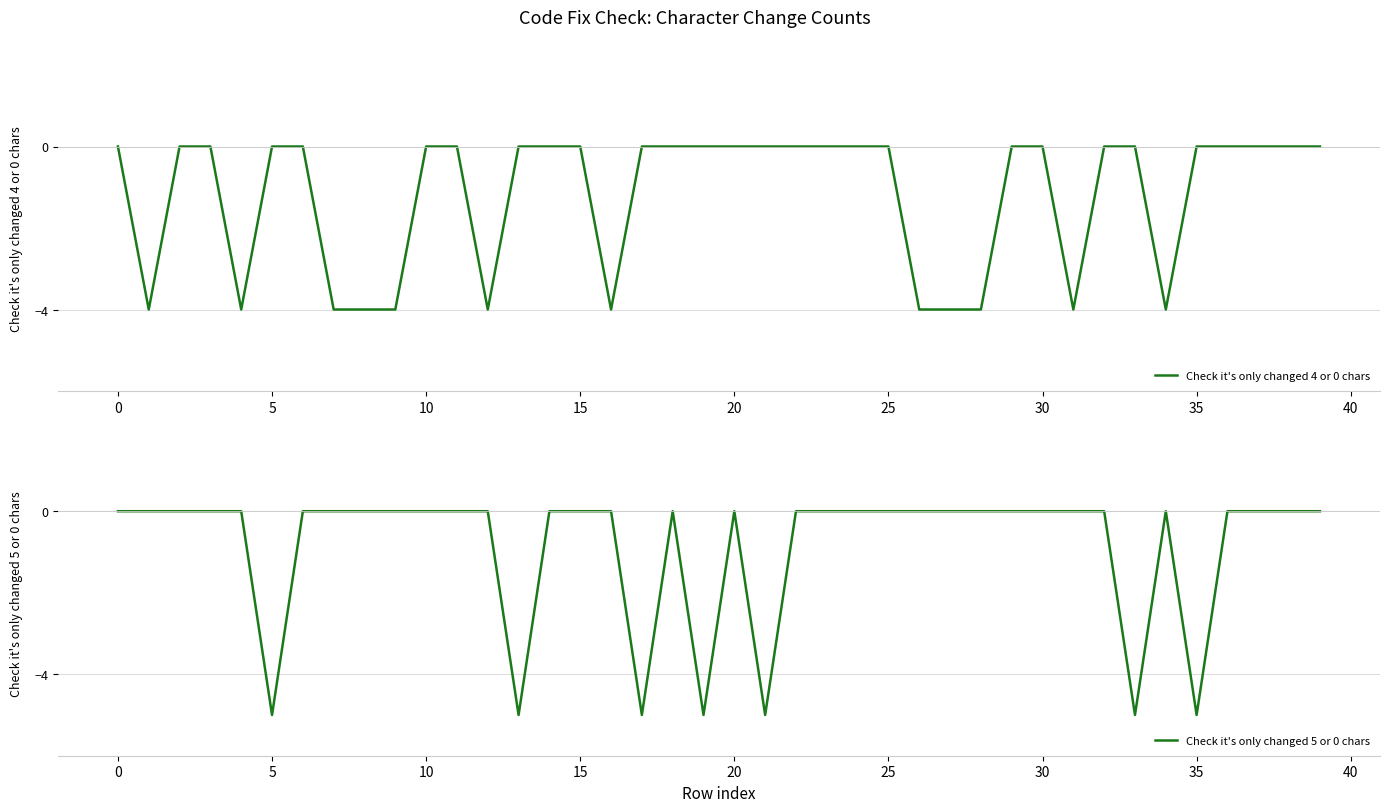

The Check it's only changed 5 or 0 chars series shows -7 at 35. True or false?

False